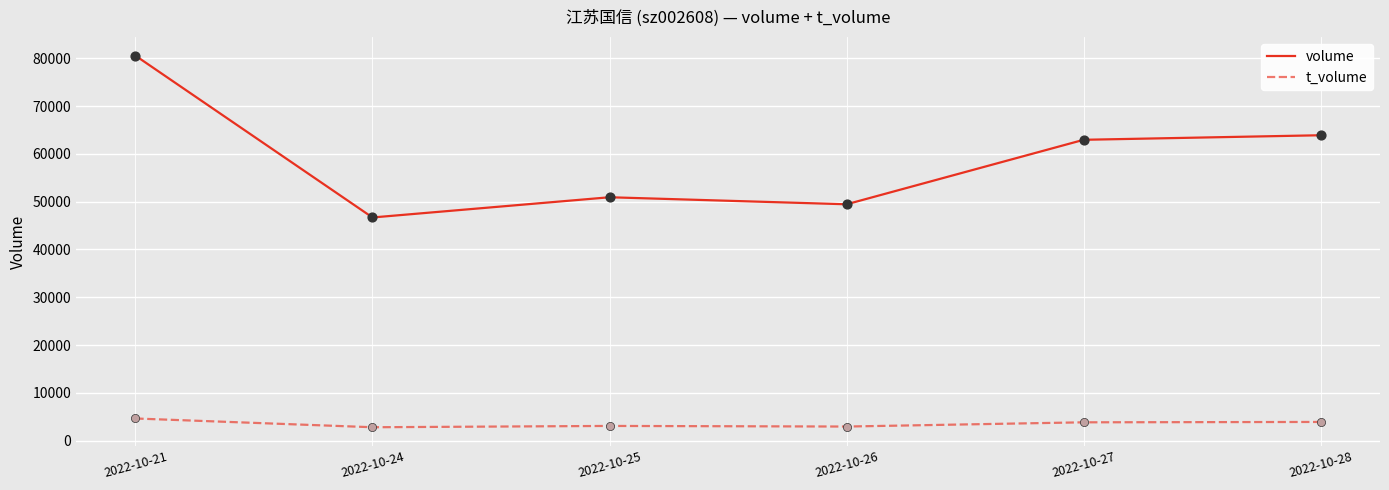

At how many categories does at least one series exceed 25515?

6